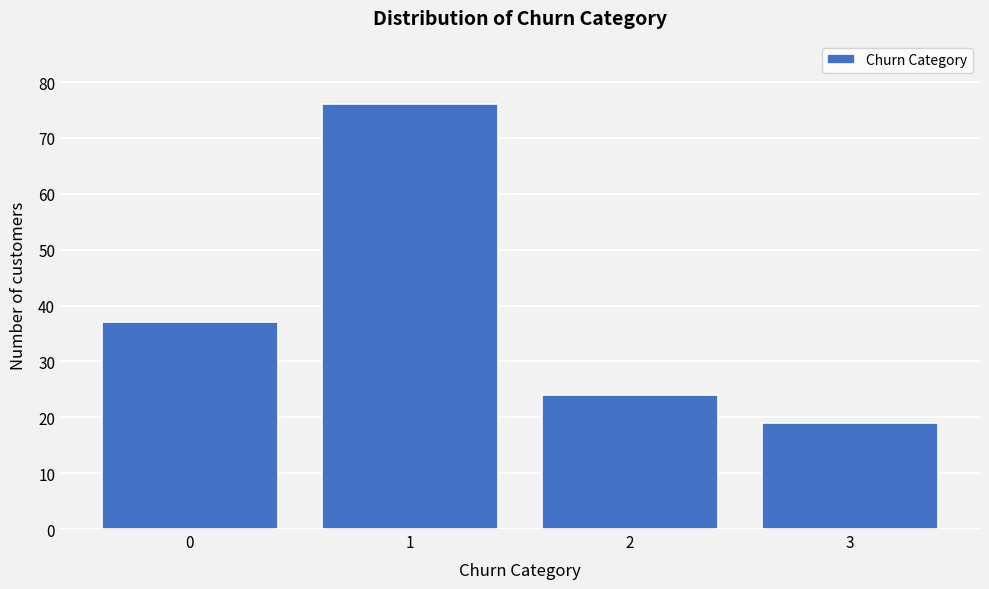

Reading left to right, transcribe all the data shown in this chart.

0=37	1=76	2=24	3=19